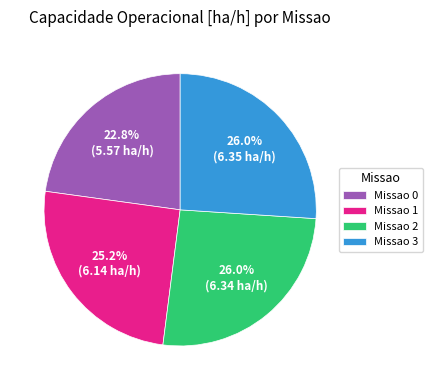

Which slice is the smallest?

Missao 0